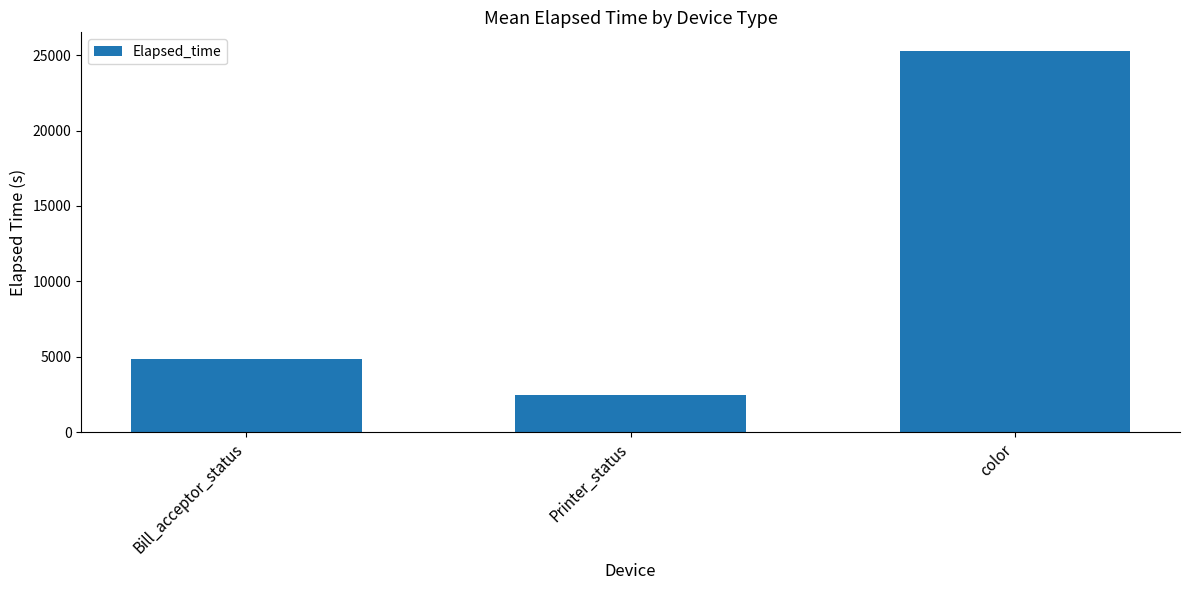

Reading left to right, transcribe all the data shown in this chart.

Bill_acceptor_status=4849.8	Printer_status=2470.7	color=25256.8